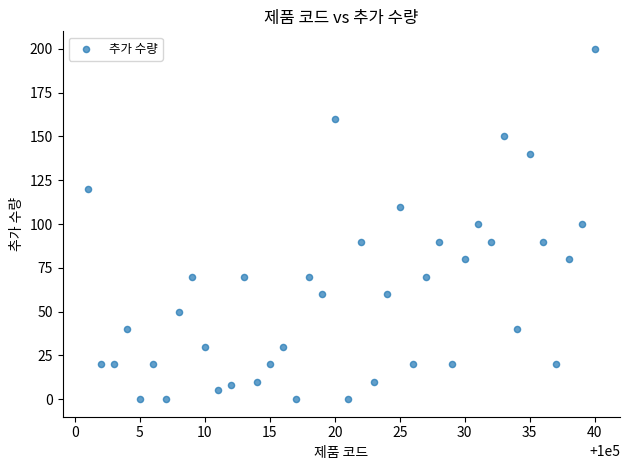

What is the range of Y values (max minus min)?

200